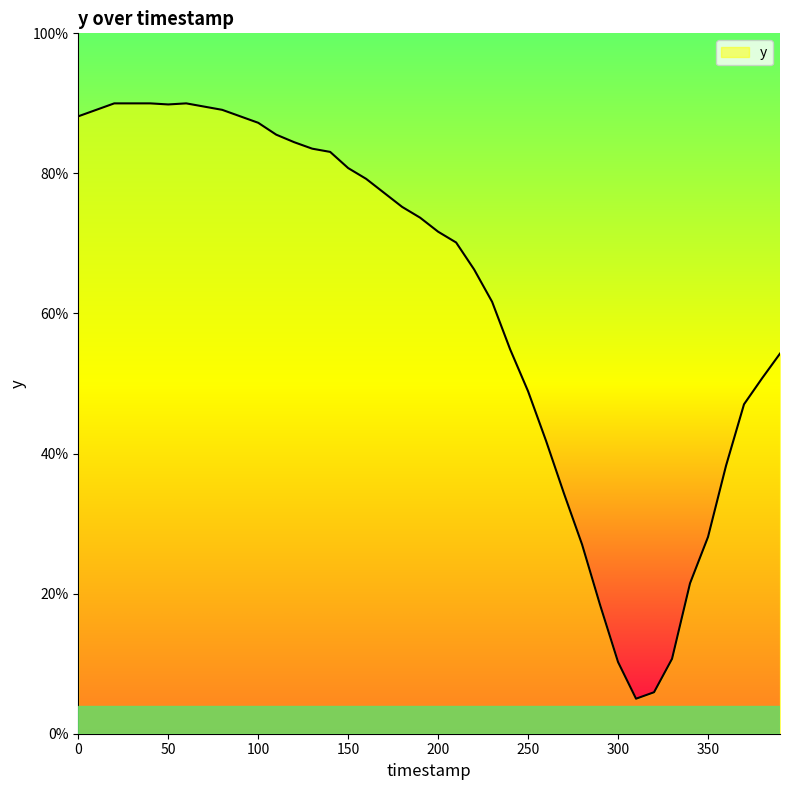

What is the greatest value displayed?

90.0